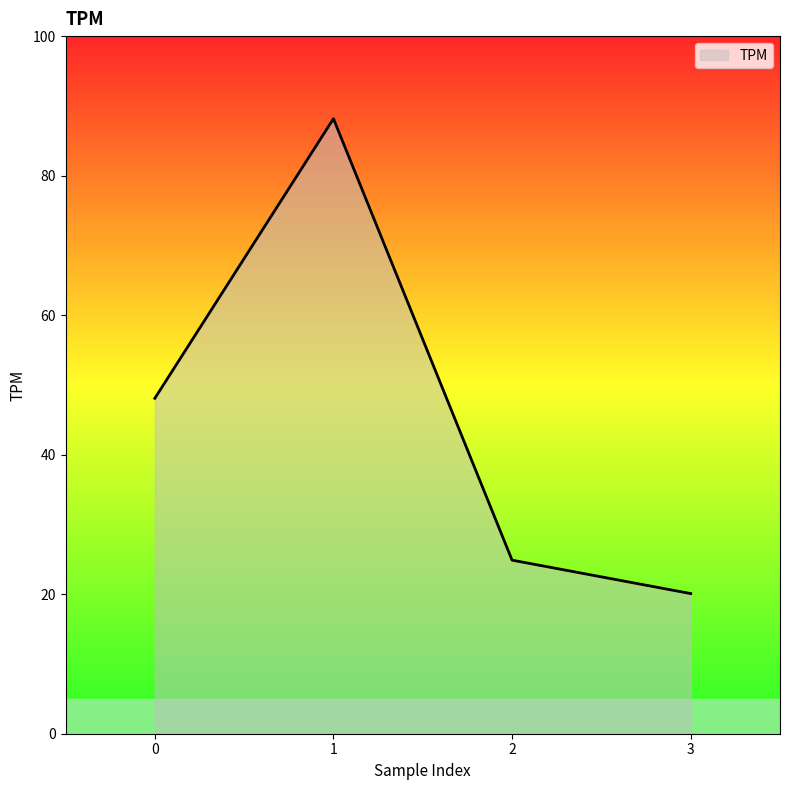

What is the change in value from 0 to 3?

-28.0